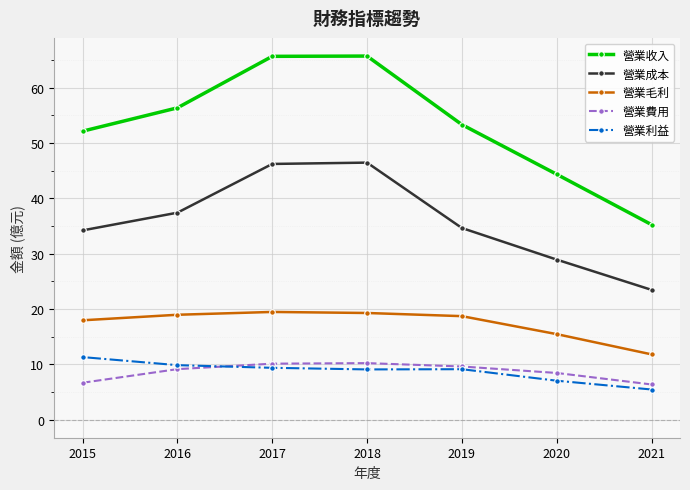

What is the value of the 營業毛利 point at the 1st from the left?

17.9